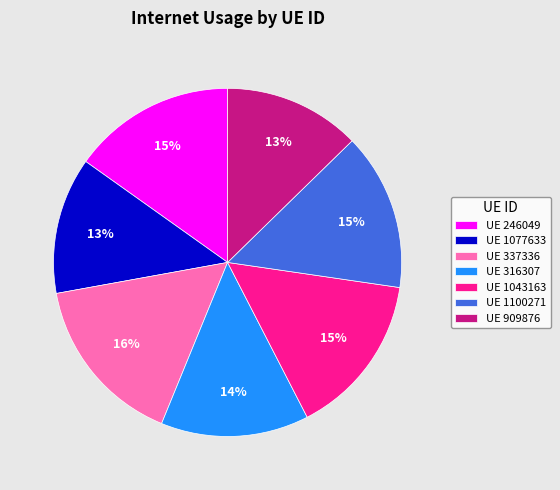

To the nearest percent, what is the difference between the largest and smallest slice percentages?

3%